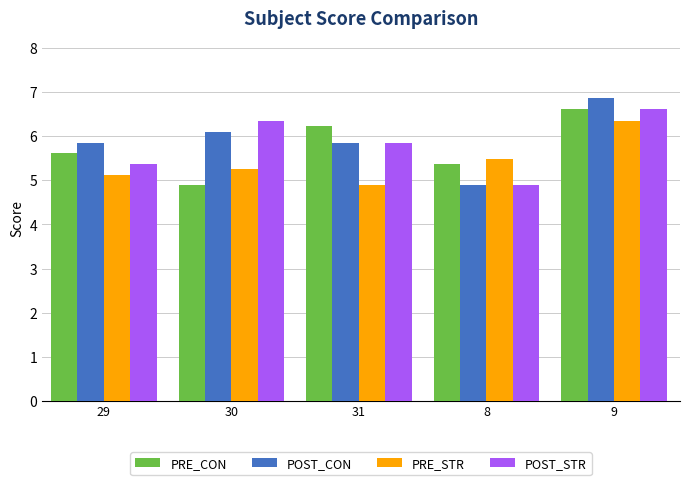

Rank the series at 30 from lowest to highest value.

PRE_CON, PRE_STR, POST_CON, POST_STR